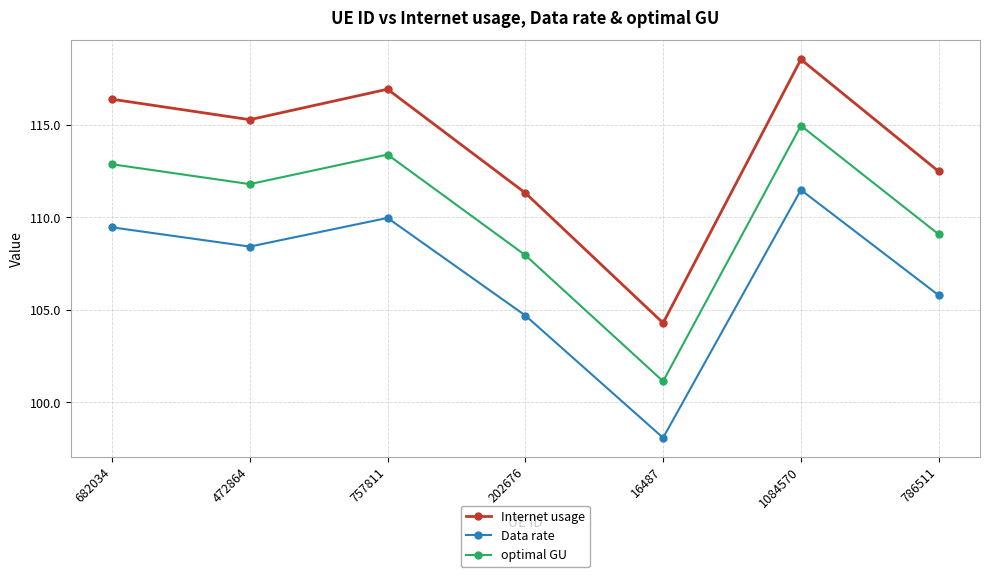

At which label is Data rate closest to 104?

202676